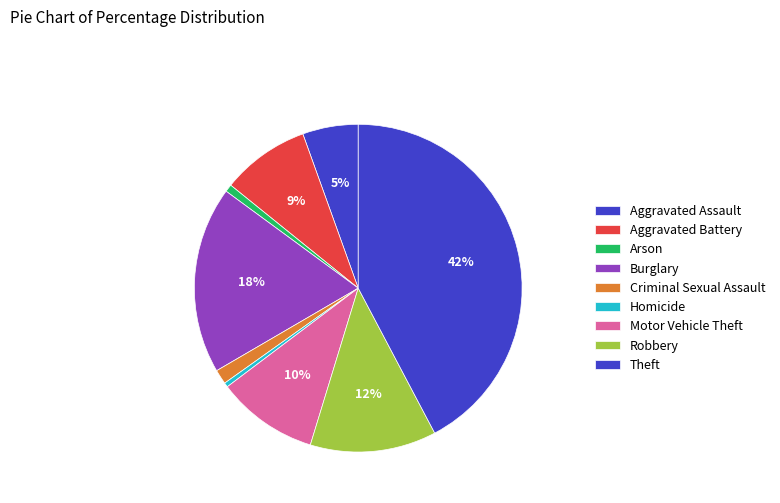

Count the number of slices in the pie.

9